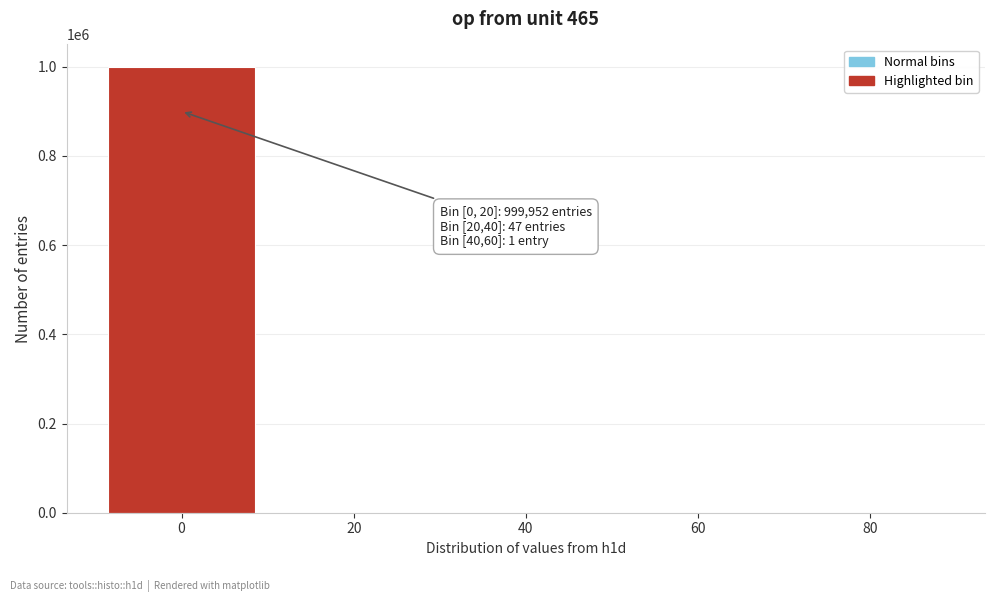

True or false: the data shows 1470257 at 0.

False